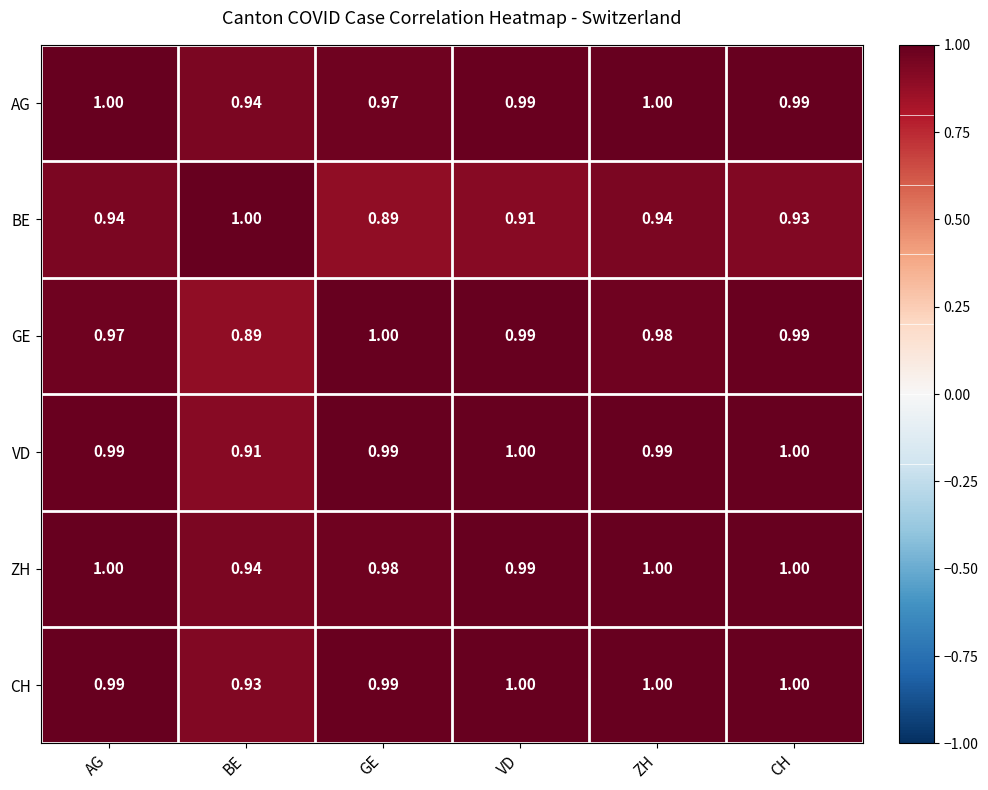

Which series changed the most between AG and GE?

BE